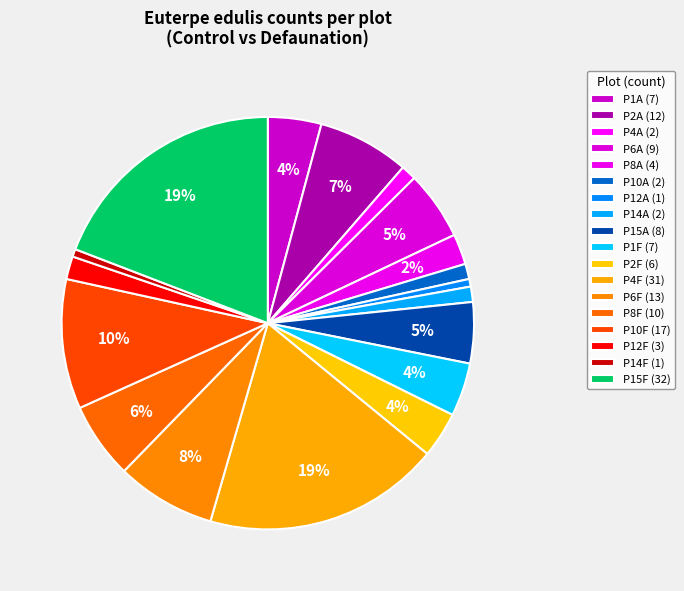

The P15F slice represents 19% of the pie. True or false?

True